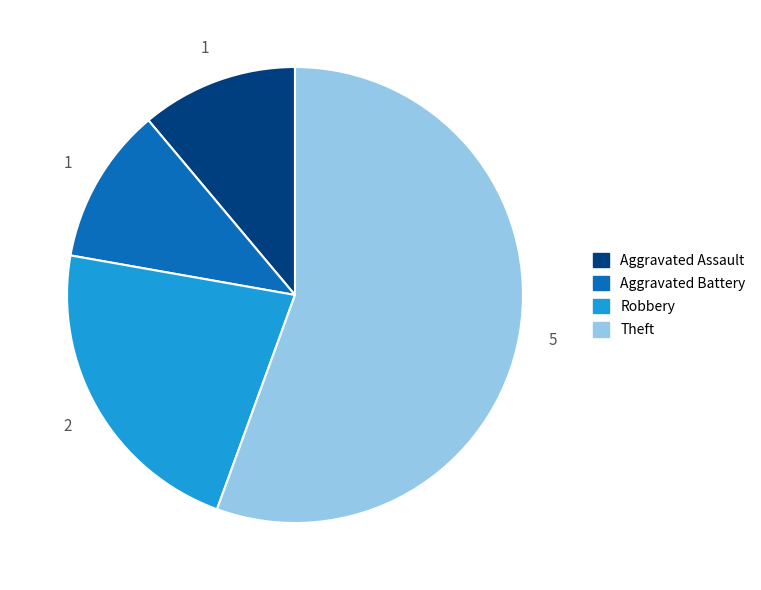

Which has a higher value, Aggravated Battery or Theft?

Theft